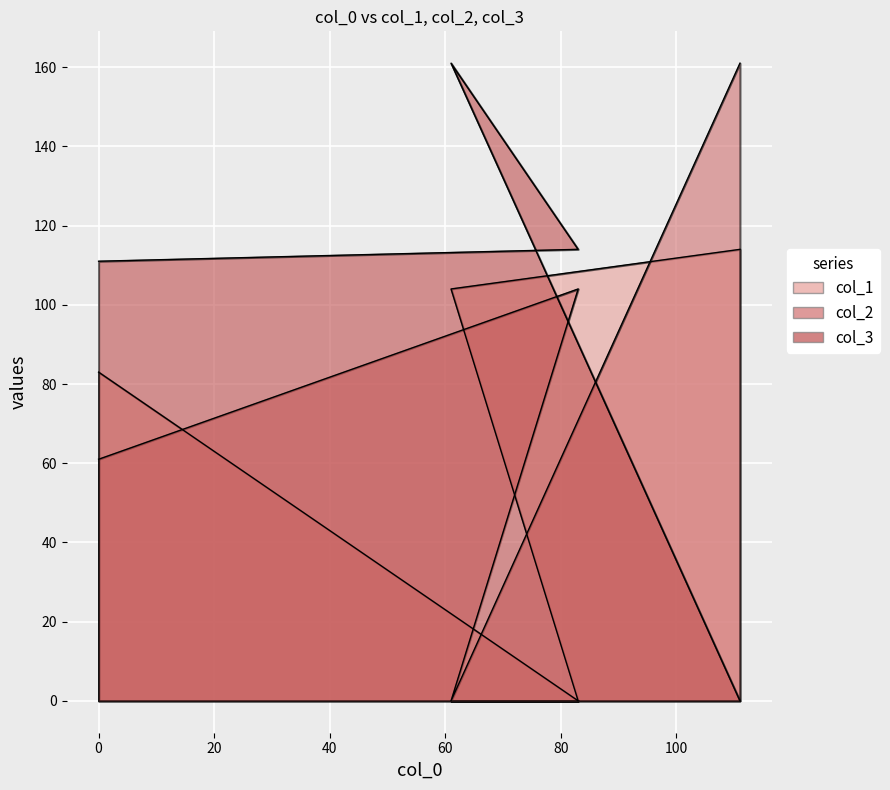

At which category does col_3 reach its first local peak?

61